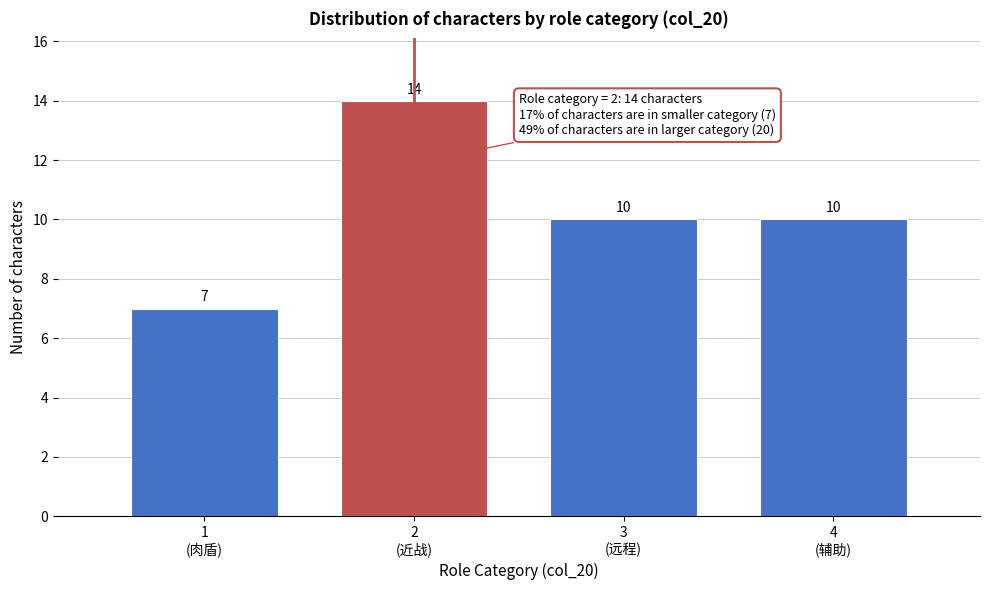

Reading right to left, extract all data points from this chart.

10	10	14	7